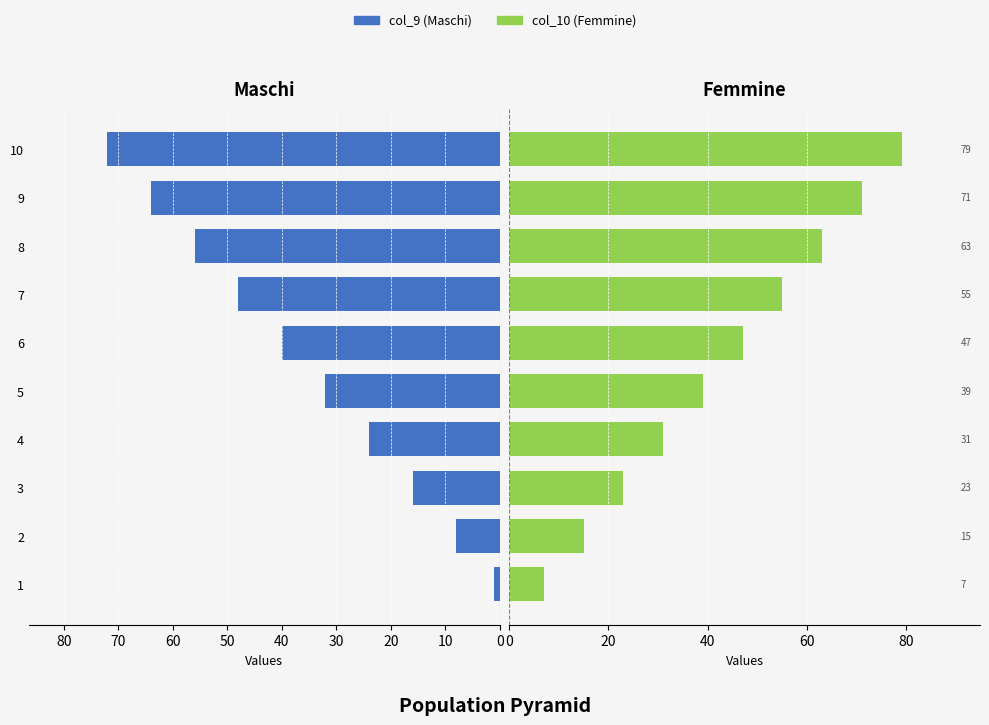

What is the difference between the maximum and second lowest values in the col_10 series?

64